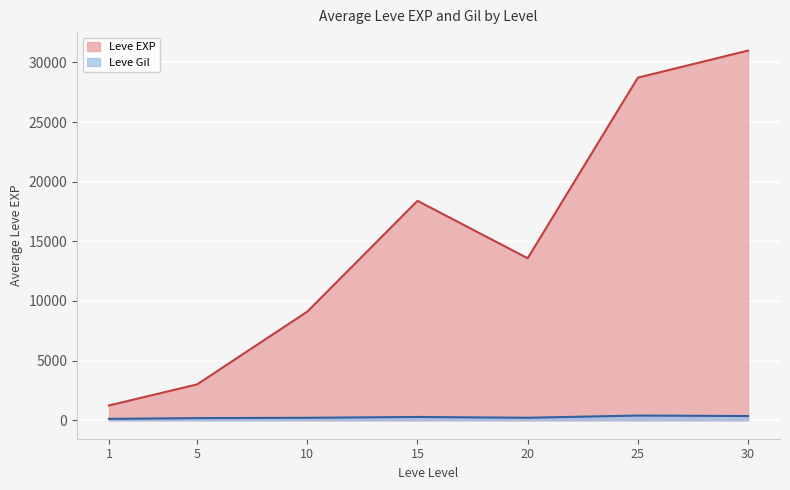

Rank the series by their average value, from lowest to highest.

Leve Gil, Leve EXP